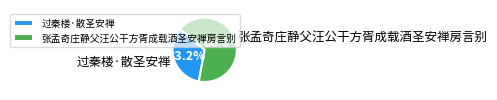

To the nearest percent, what portion does 张孟奇庄静父汪公干方胥成载酒圣安禅房言别 represent?

67%